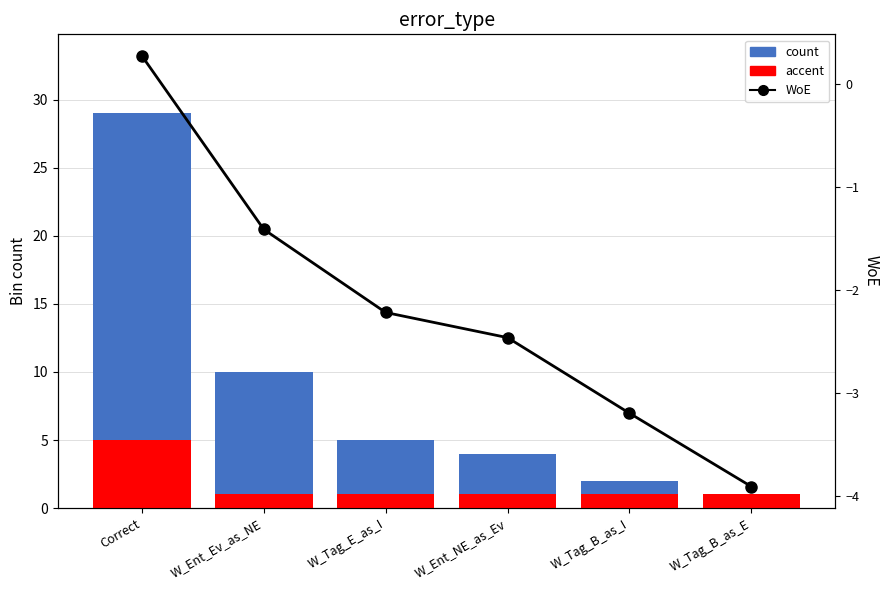

How many bars are there in total?

12